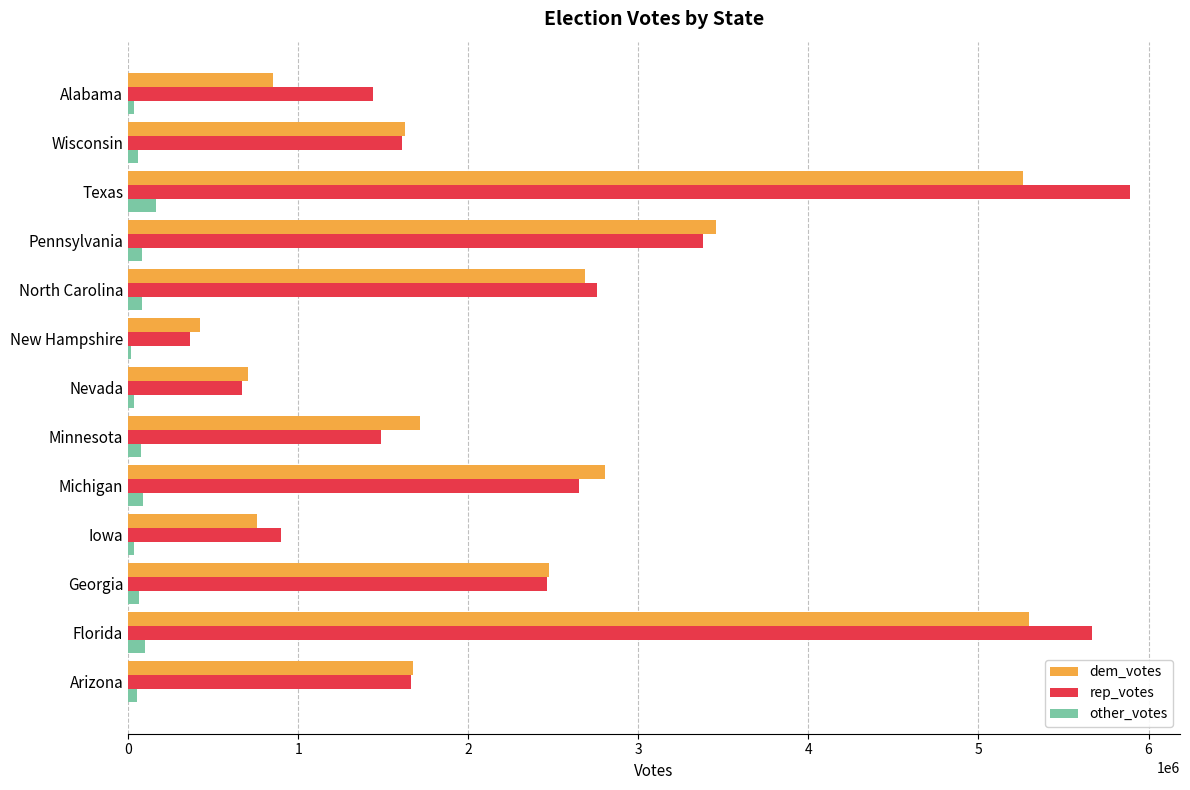

The value of dem_votes at North Carolina is 4023206. True or false?

False